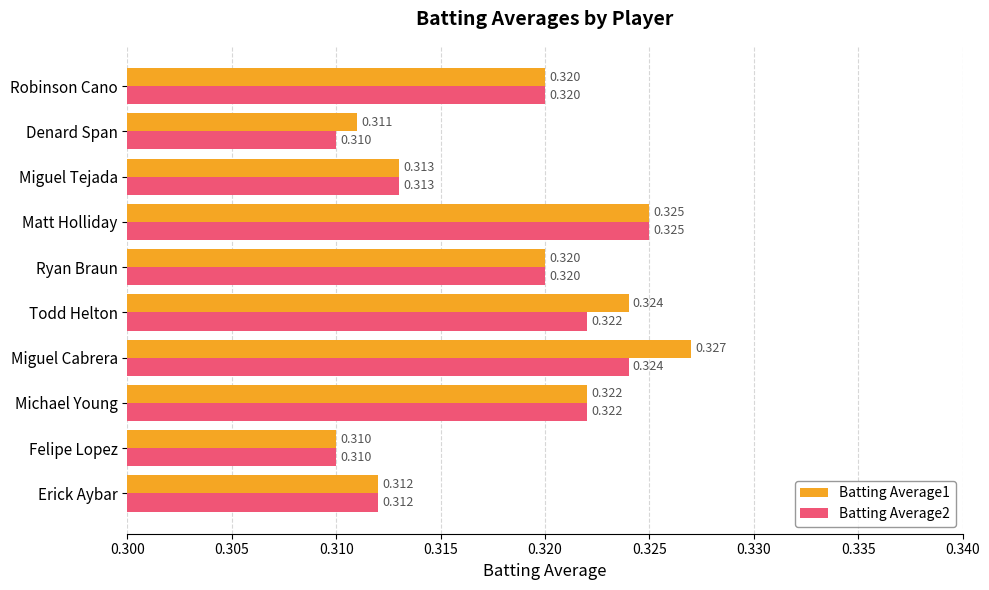

Which category has the highest value across all series?

Miguel Cabrera